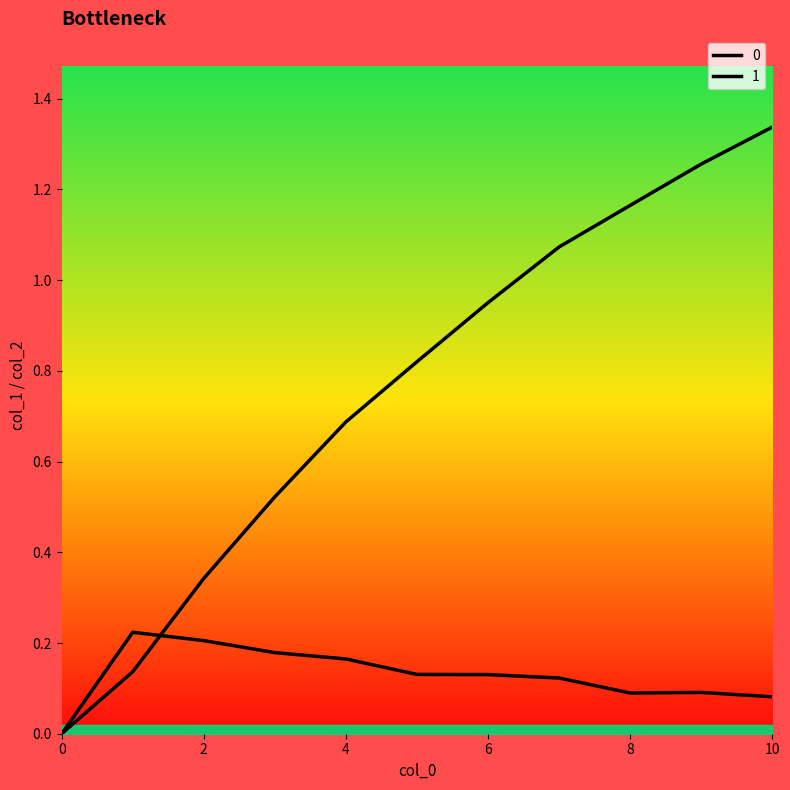

What is the maximum value for 1?

0.2